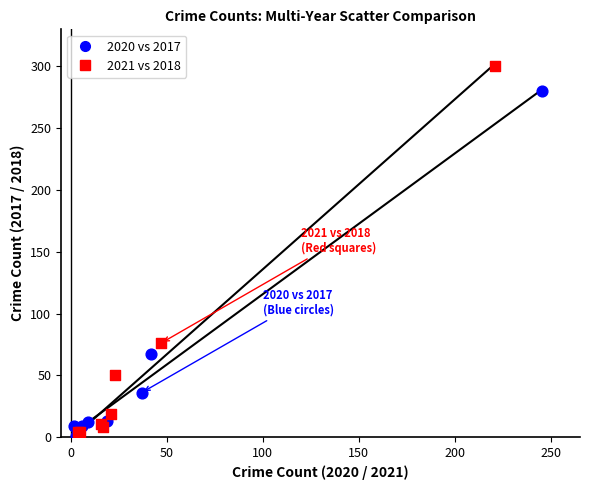

Which series reaches the maximum Y coordinate?

2021 vs 2018